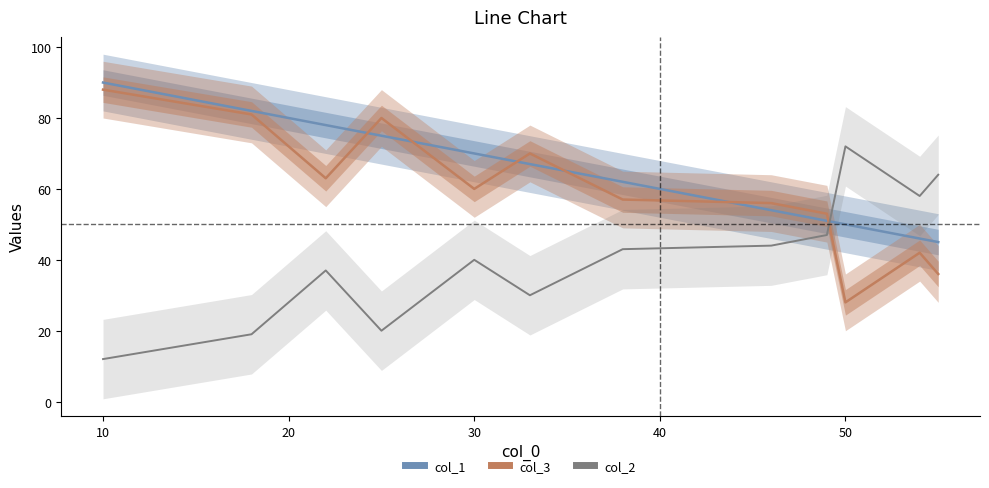

After their last crossing, which series has the higher values: col_1 or col_2?

col_2